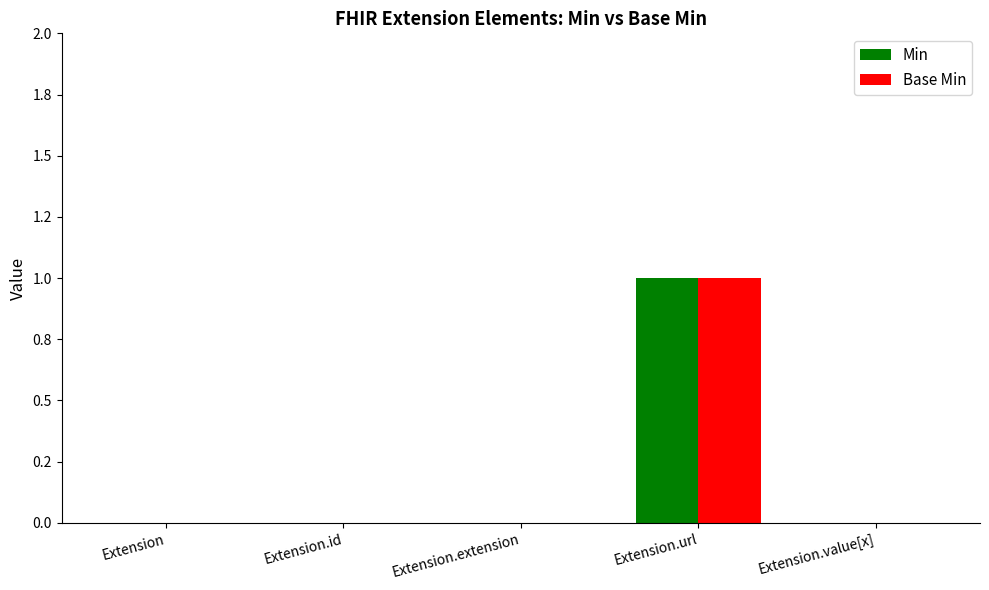

What are all the series names shown in the legend?

Min, Base Min